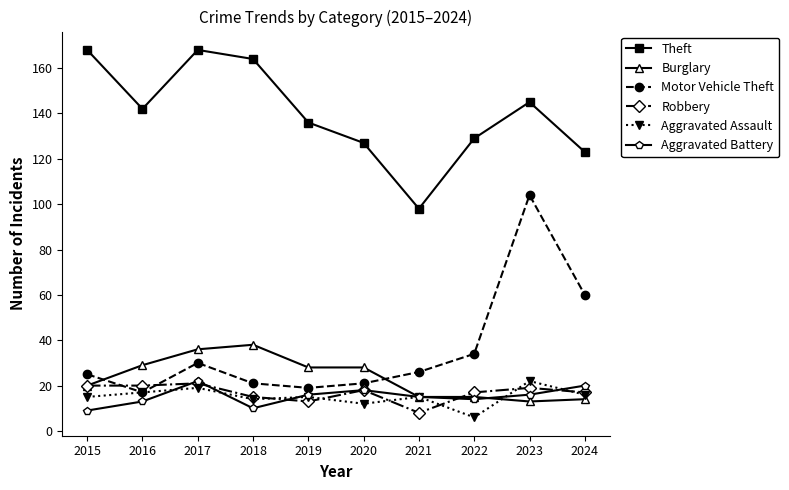

What is the value of the Theft point at the 8th from the left?

129